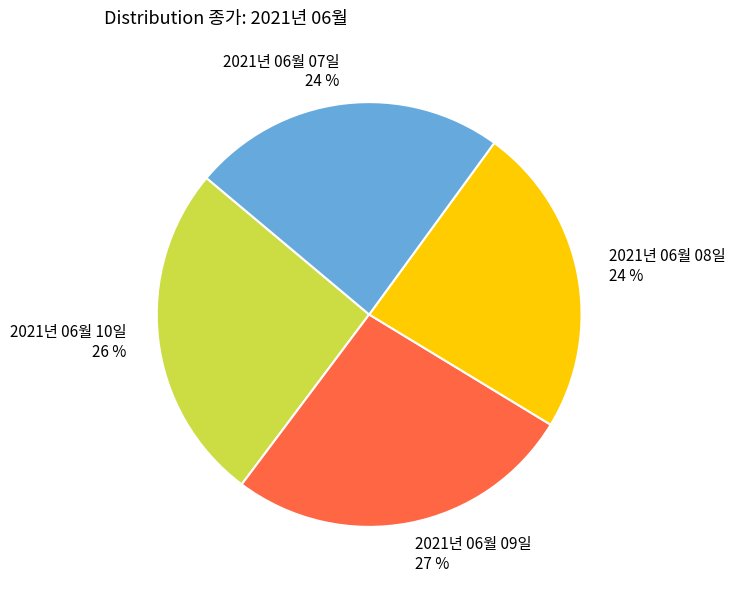

True or false: 2021년 06월 09일 accounts for 27% of the total.

True